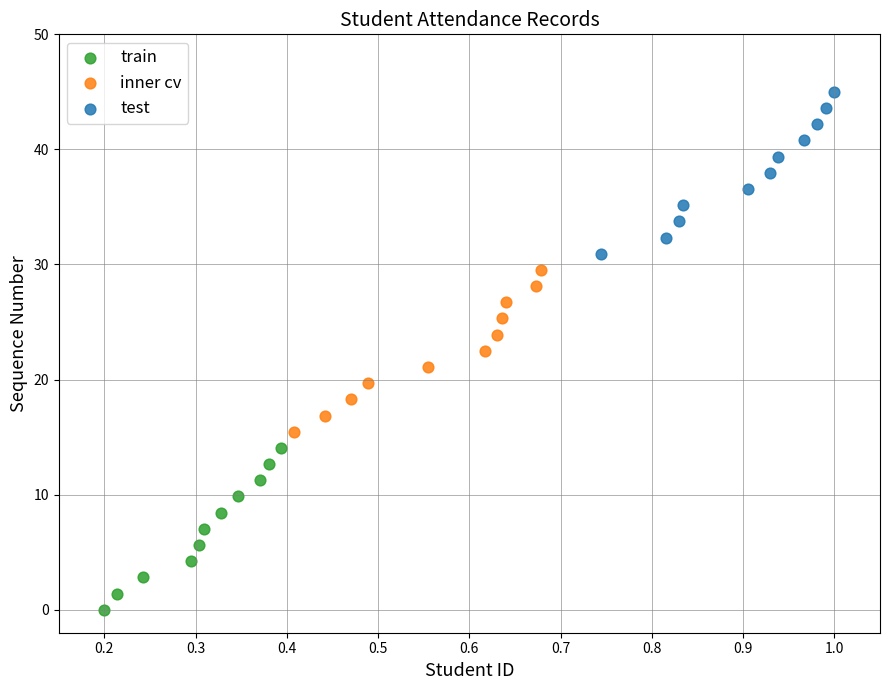

Which series reaches the maximum Y coordinate?

test